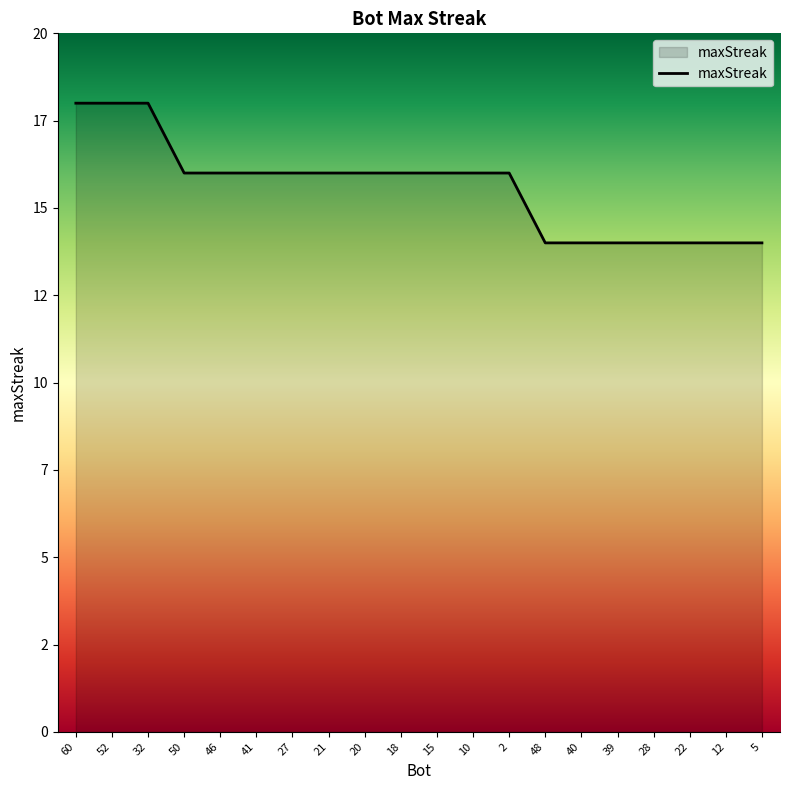

The chart shows a value of 16 at 50. True or false?

True